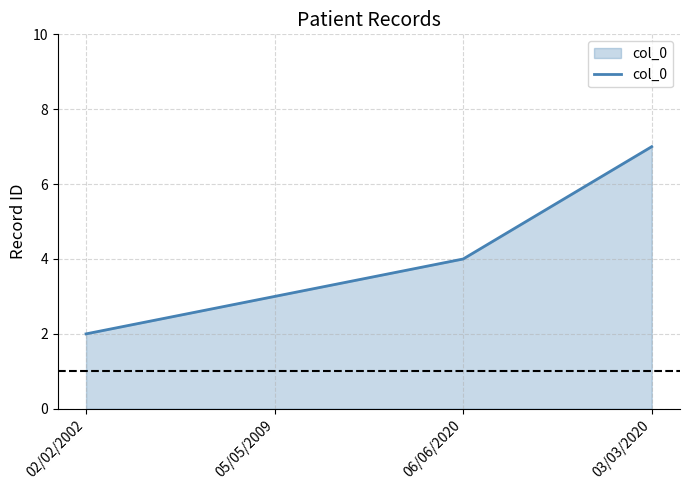

What is the approximate value at 02/02/2002?

2